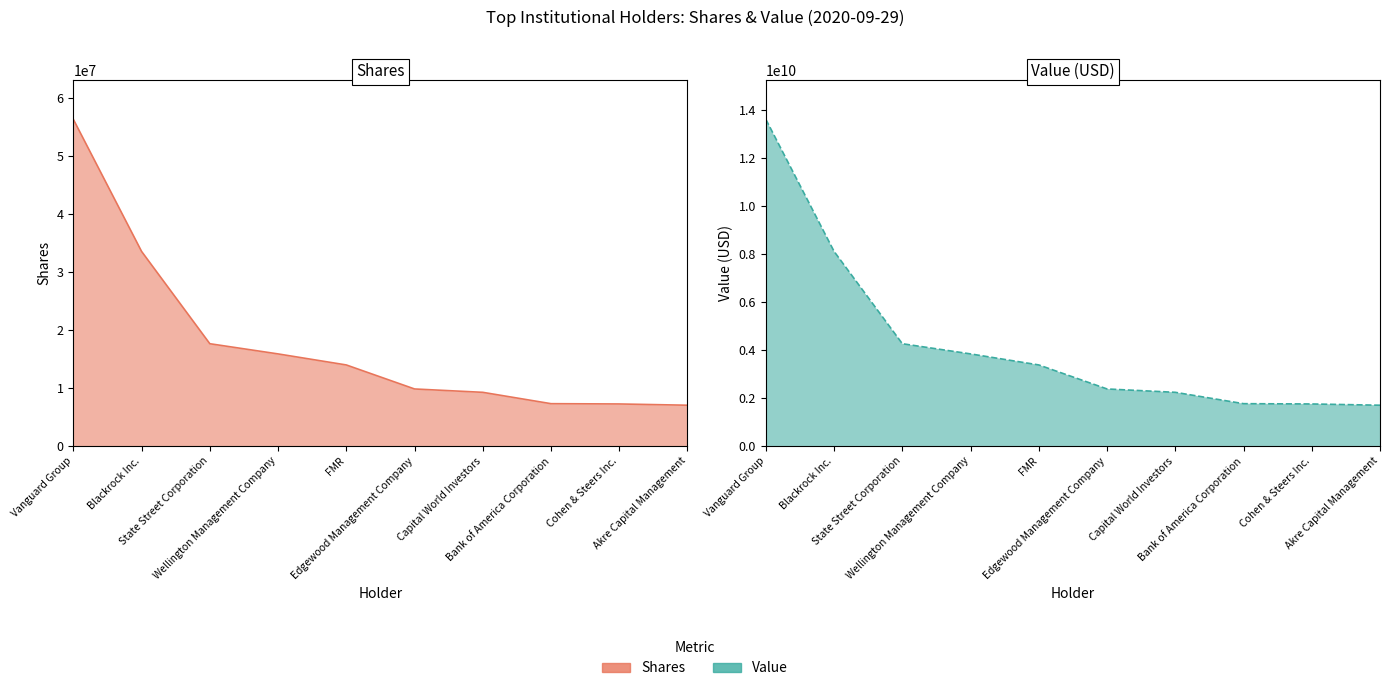

Read the Shares value at Capital World Investors.

2238106759